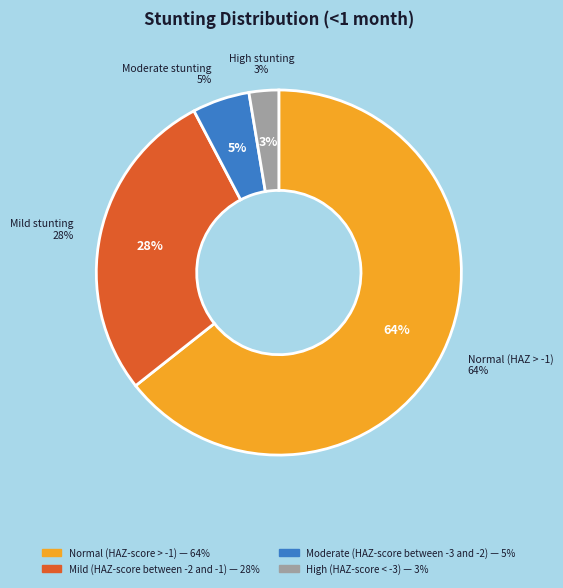

Count the number of slices in the pie.

4